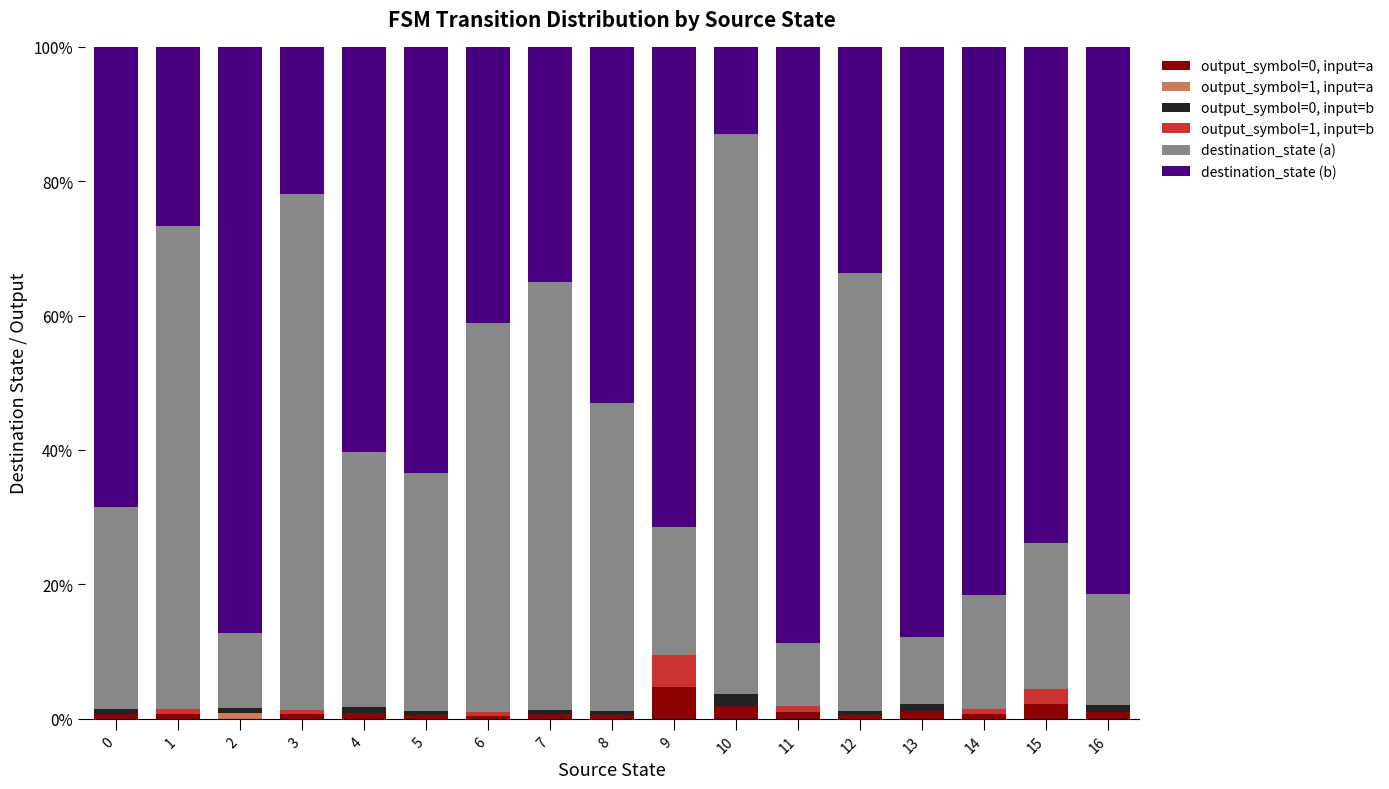

Rank the series by their maximum value, from highest to lowest.

destination_state (b), destination_state (a), output_symbol=0, input=a, output_symbol=1, input=b, output_symbol=0, input=b, output_symbol=1, input=a